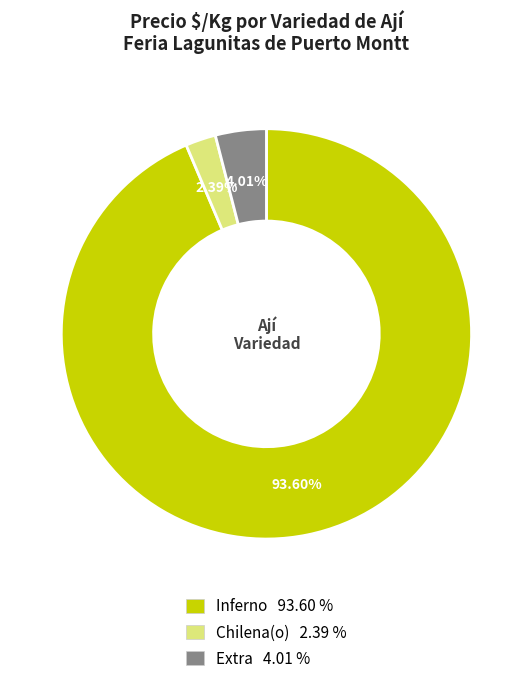

How many slices are in this pie chart?

3